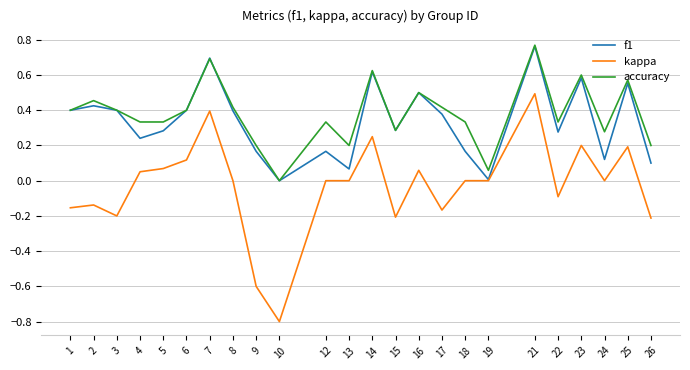

What is the sum of all kappa values?

-0.7